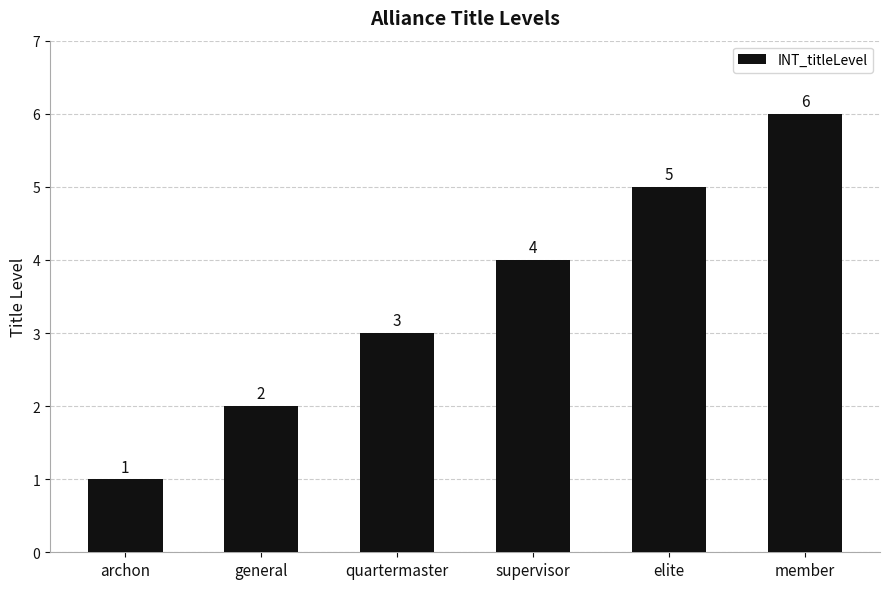

How many values are between 2 and 5?

4